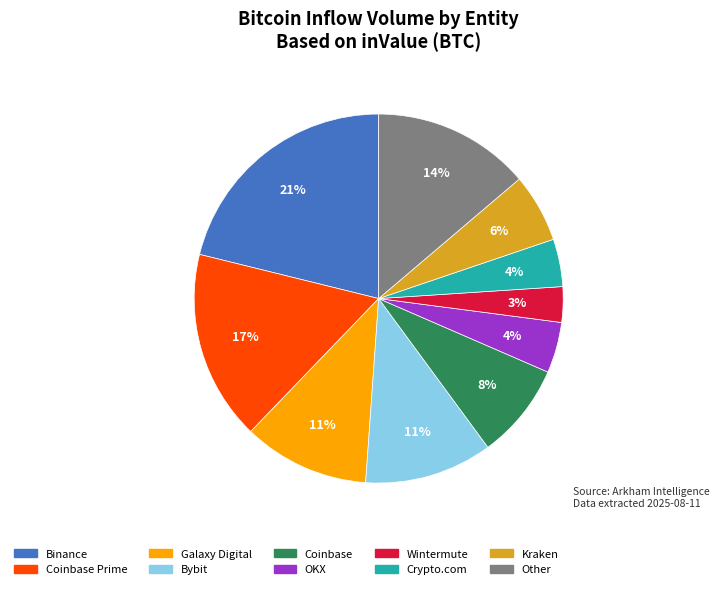

To the nearest percent, what is the average slice percentage?

10%